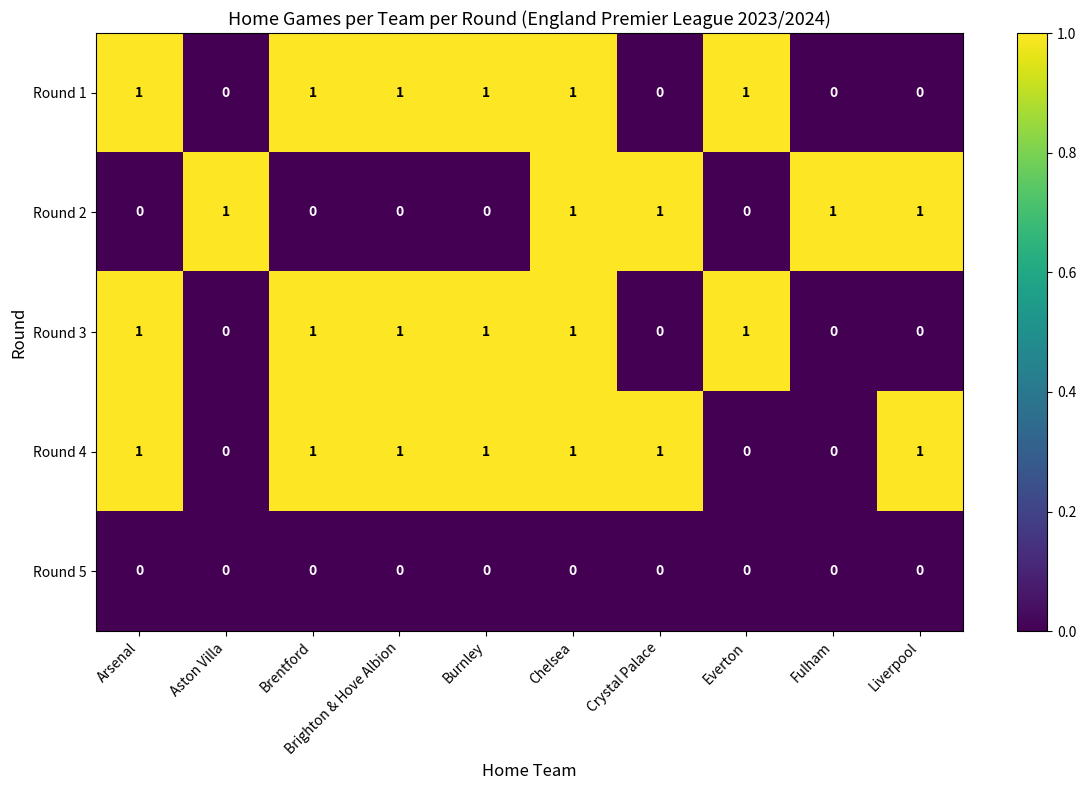

How many series are shown in this chart?

5